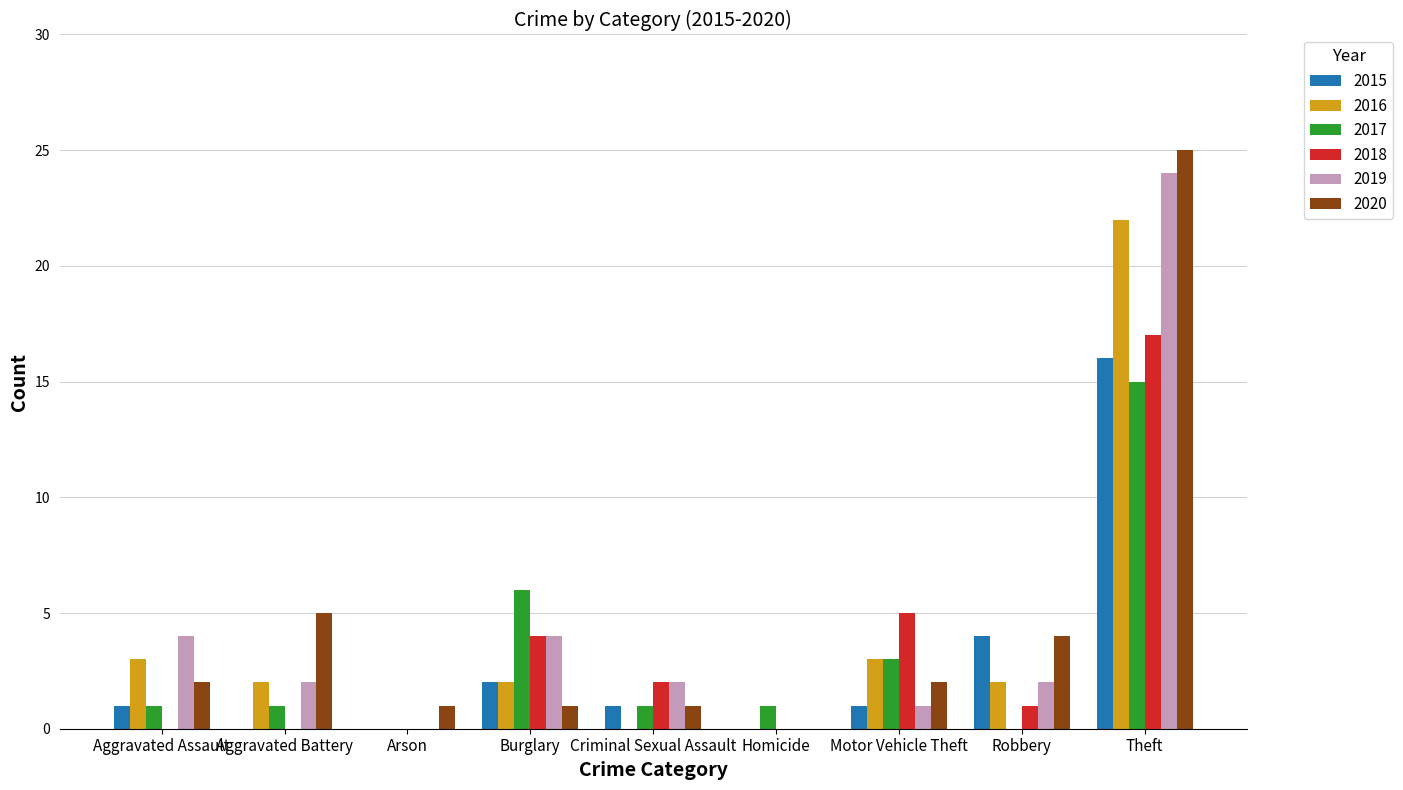

True or false: 2020 has a value of 25 at Theft.

True